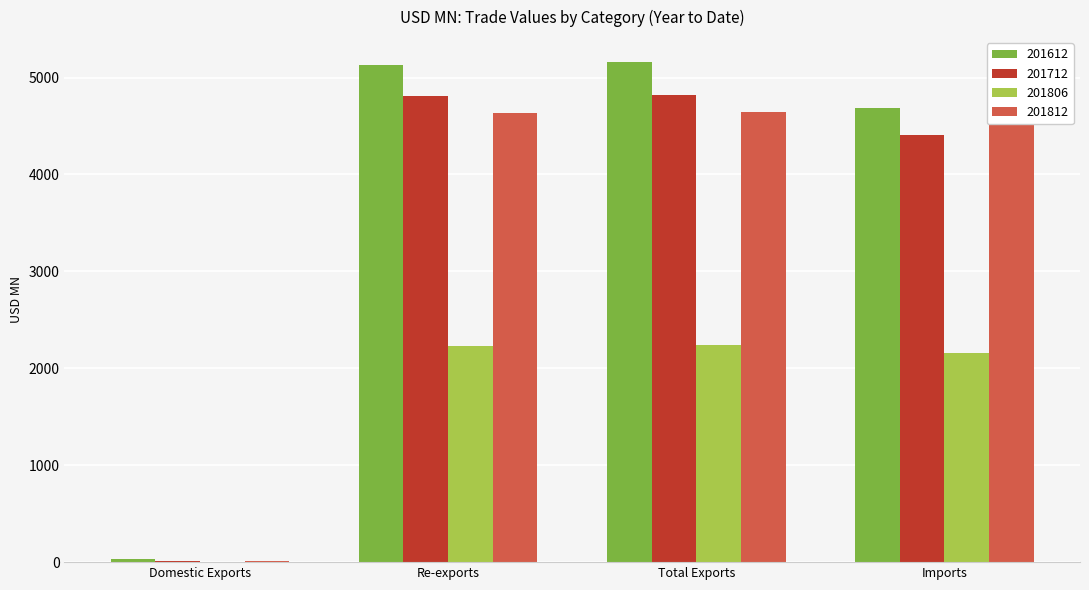

What is the maximum value for 201612?

5159.0